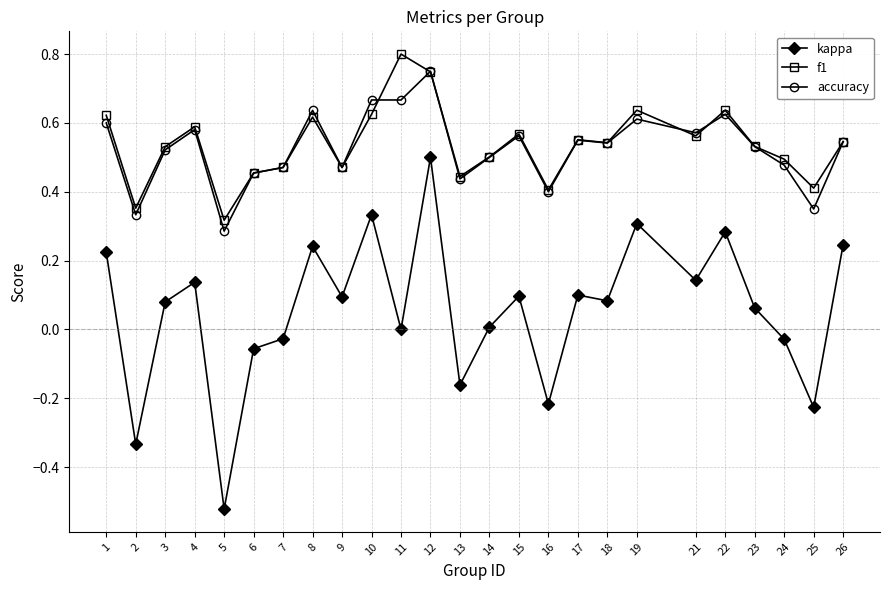

Which series has the largest range (max minus min)?

kappa